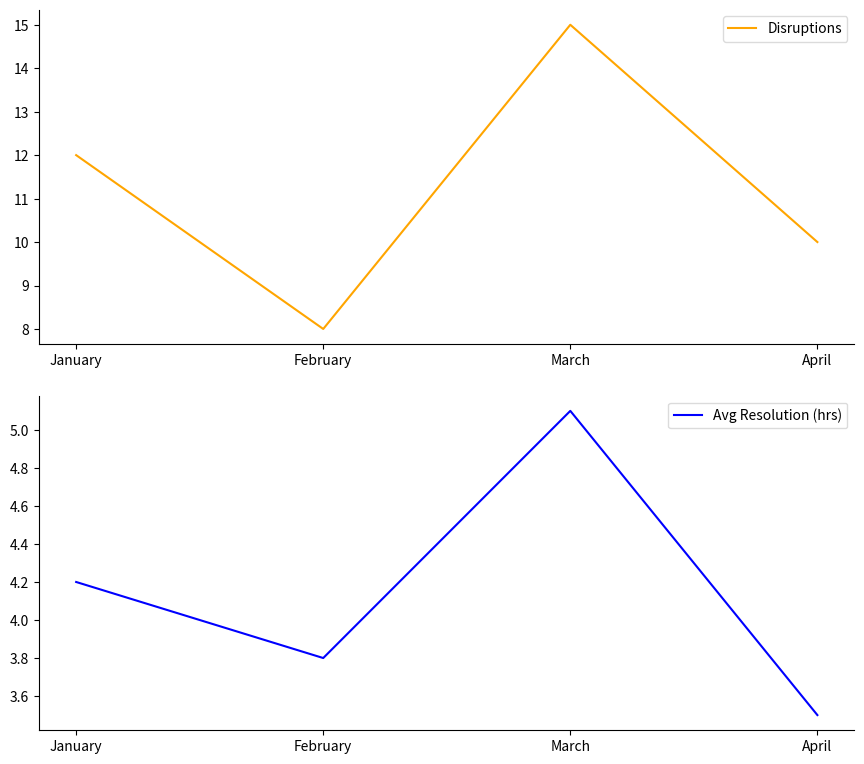

Is the value of Avg Resolution (hrs) at January greater than the value of Disruptions at April?

No